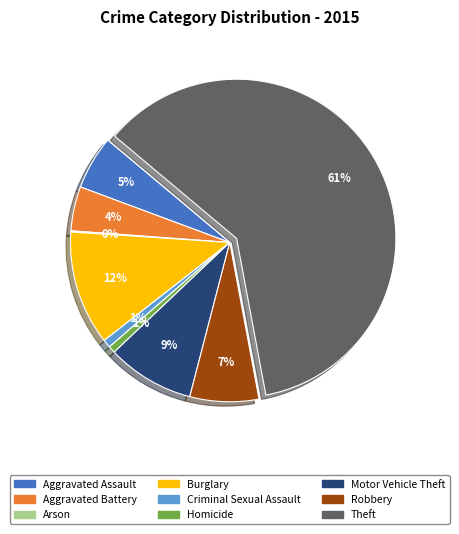

The Aggravated Battery slice represents 19% of the pie. True or false?

False